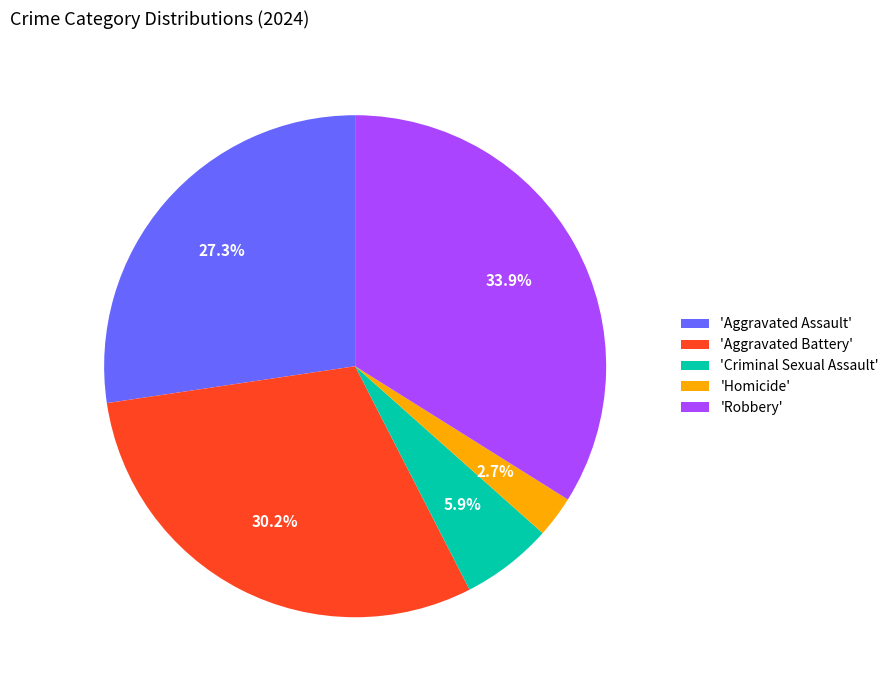

Is the sum of 'Robbery' and 'Homicide' greater than half?

No